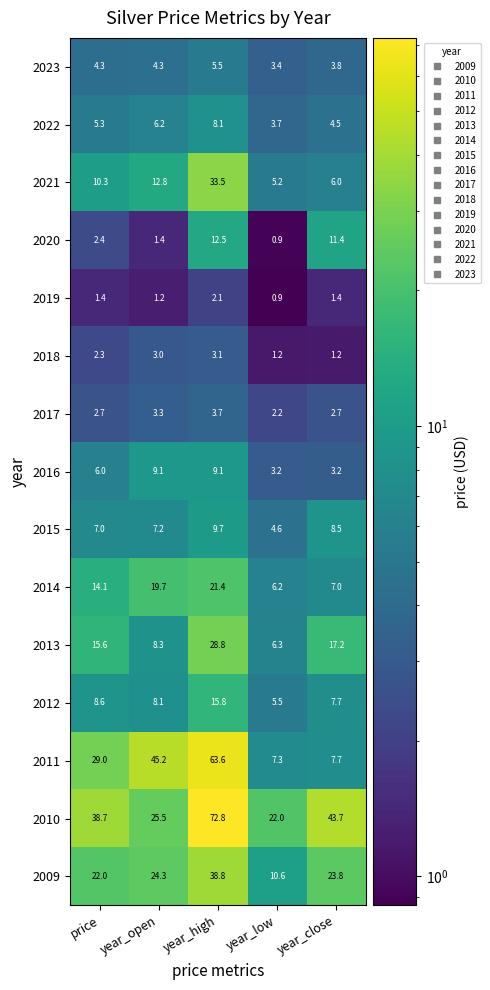

Read the 2016 value at year_low.

3.2